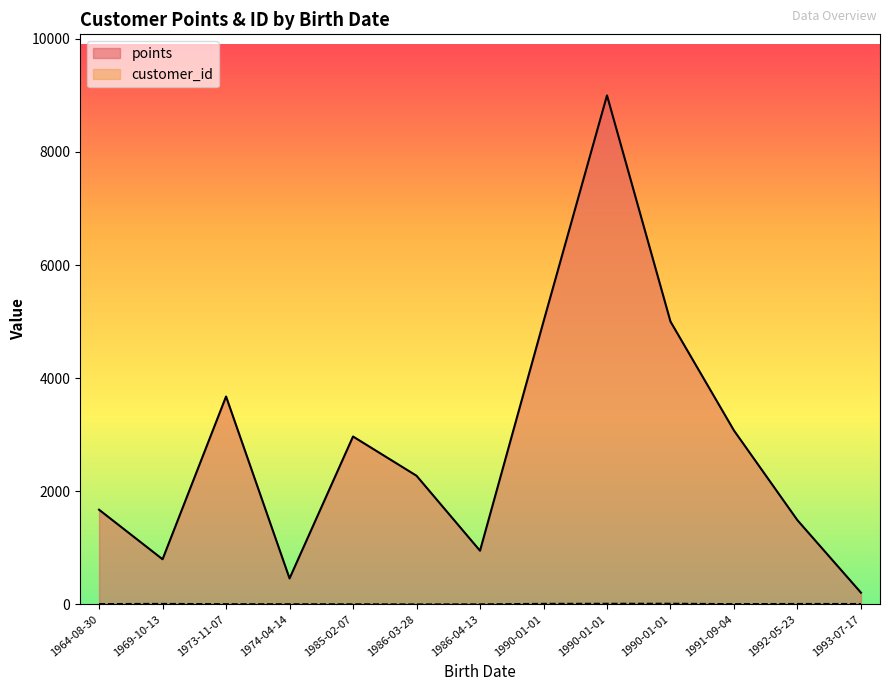

Which category has the highest value across all series?

1990-01-01